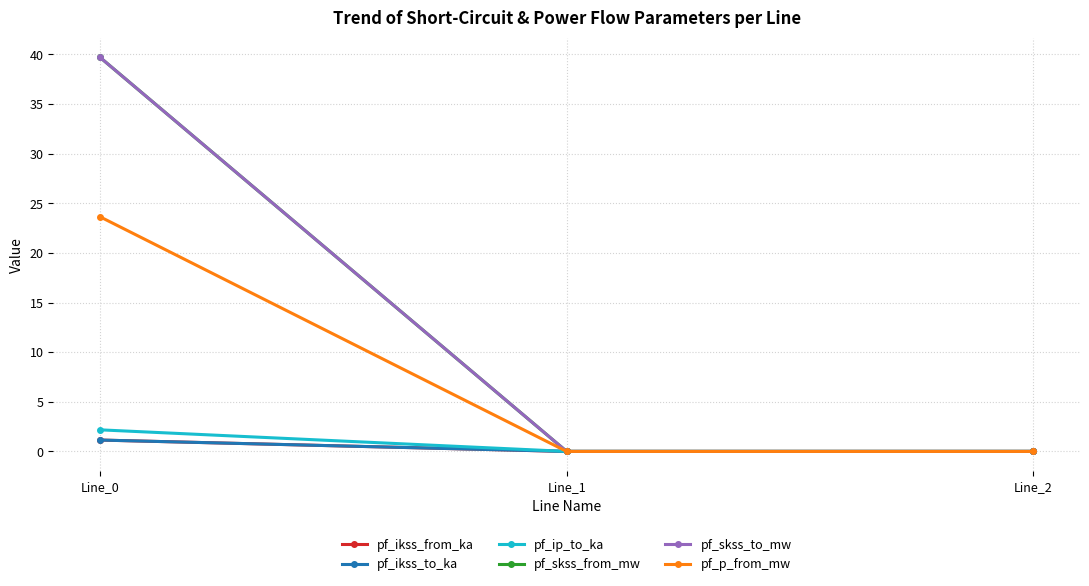

Is this an area chart (filled region under the line)?

No